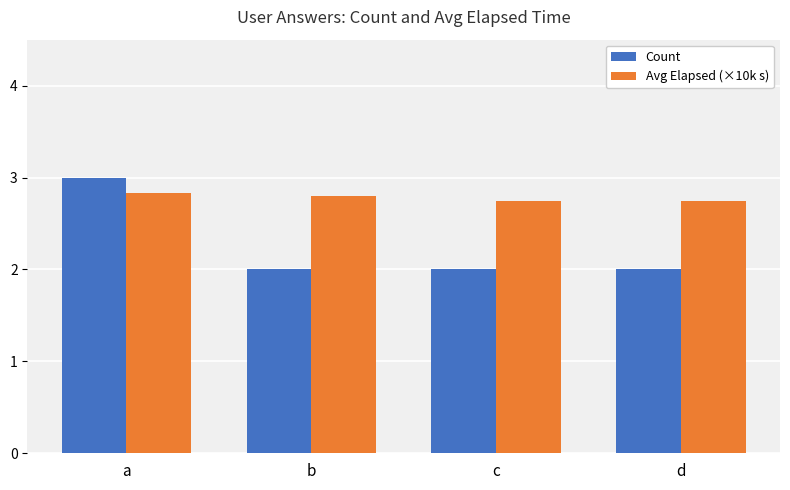

Which series changed the most between a and d?

Count